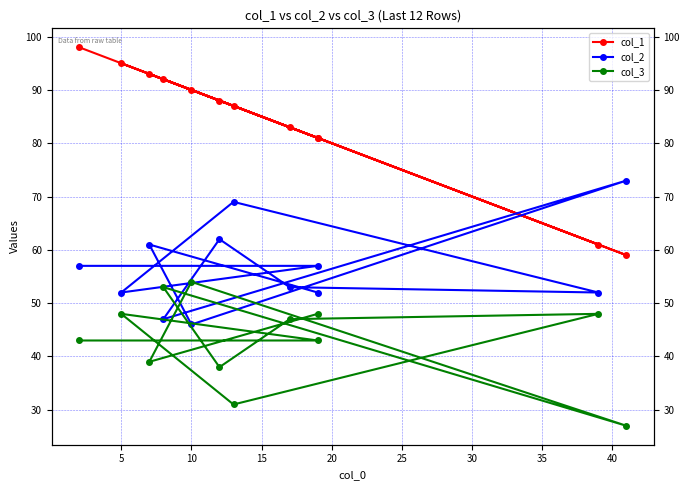

How many data points does each series have?

12